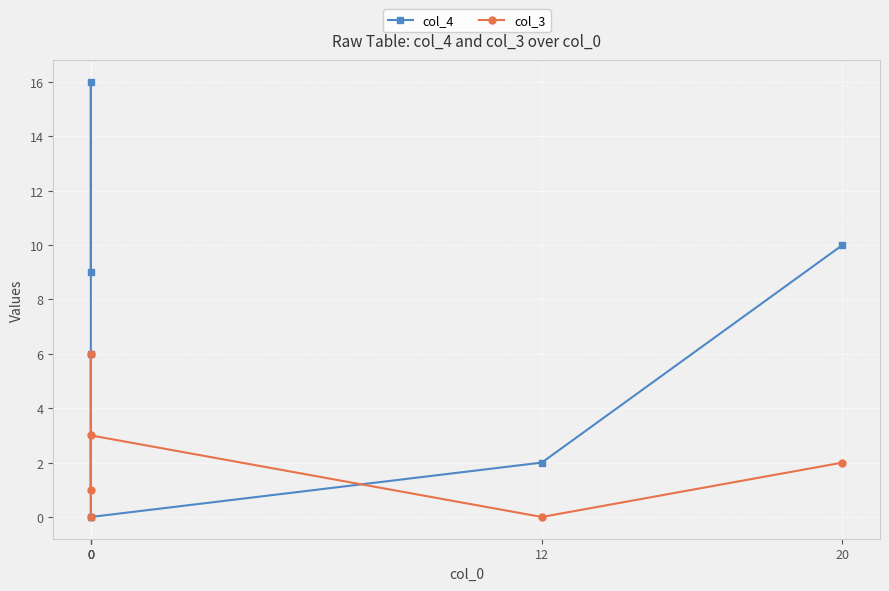

Which series has the largest range (max minus min)?

col_4